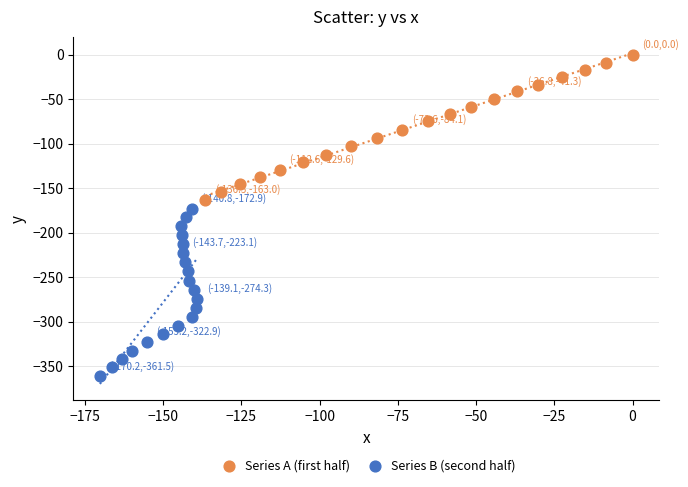

Which series reaches the minimum Y coordinate?

Series B (second half)